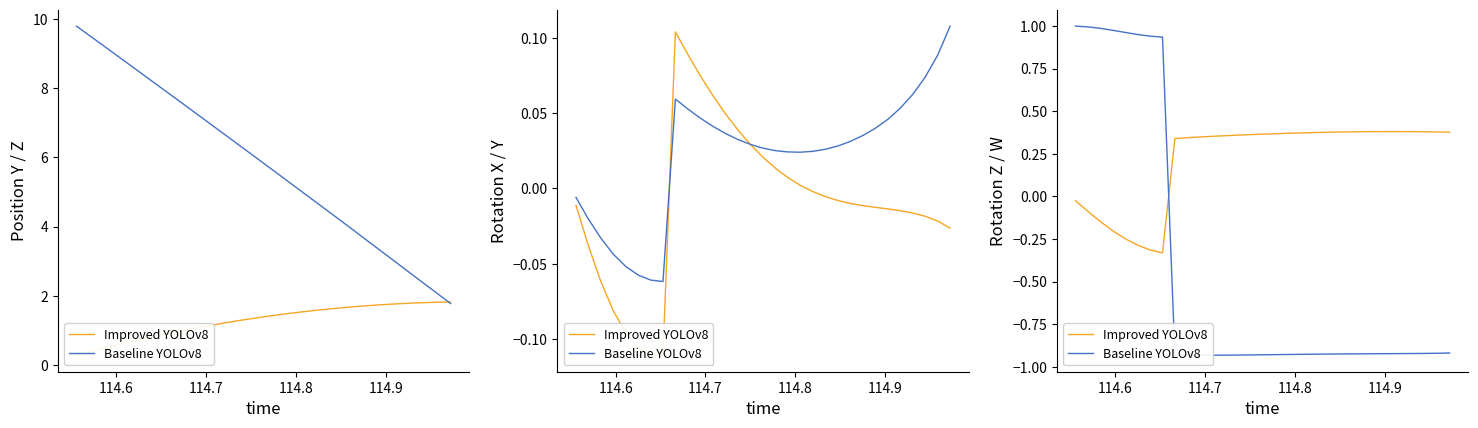

What is the difference between the maximum and minimum values in the Improved YOLOv8 series?

0.7